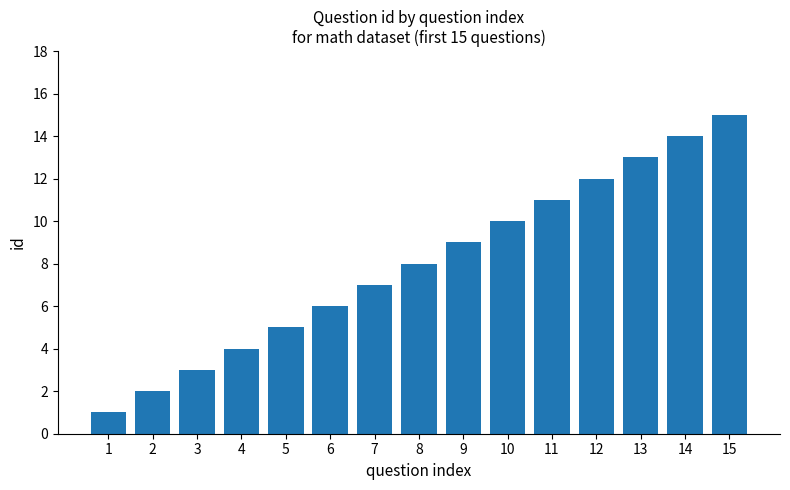

At which category does the chart reach its peak across all series?

15